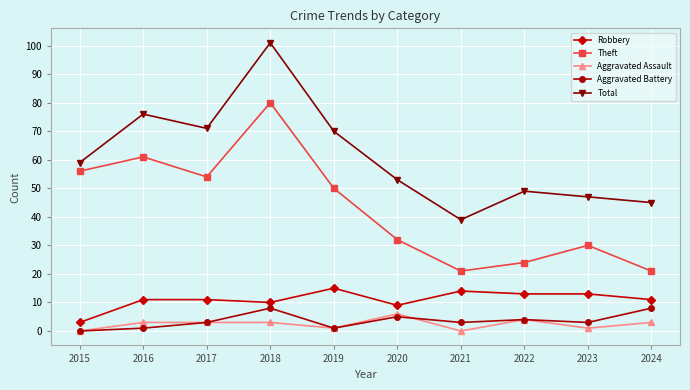

Where is Robbery nearest to the value 9?

2020